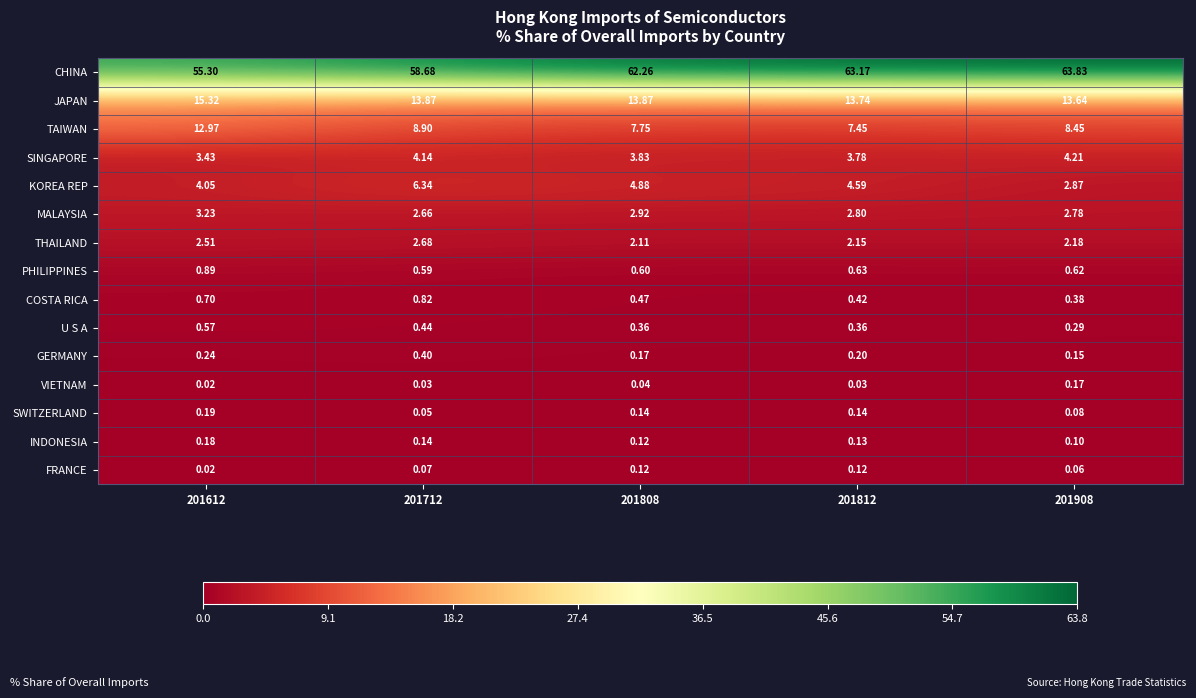

Rank the series by their maximum value, from lowest to highest.

FRANCE, VIETNAM, INDONESIA, SWITZERLAND, GERMANY, U S A, COSTA RICA, PHILIPPINES, THAILAND, MALAYSIA, SINGAPORE, KOREA REP, TAIWAN, JAPAN, CHINA